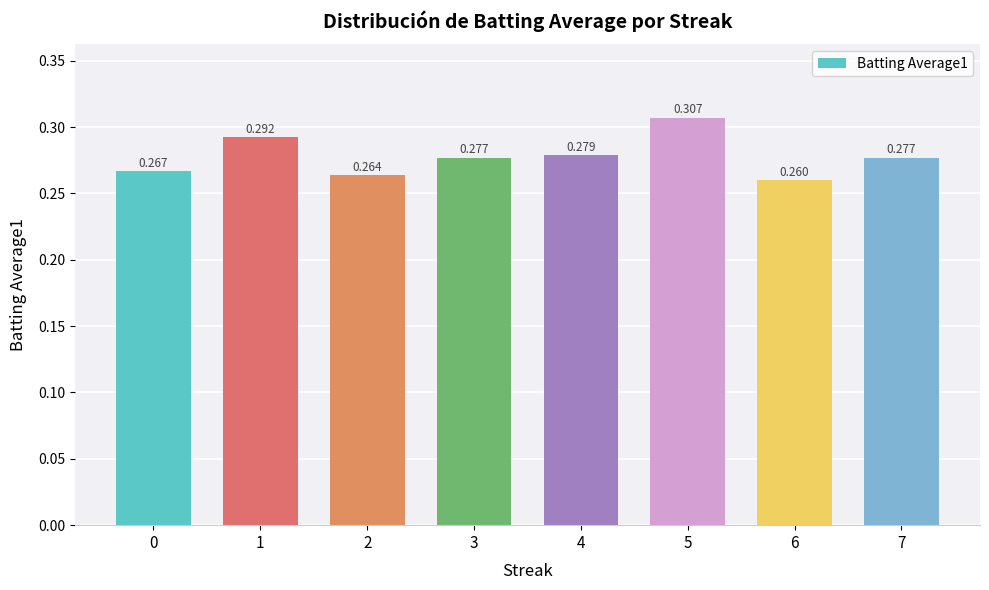

Reading right to left, transcribe all the data shown in this chart.

0.3	0.3	0.3	0.3	0.3	0.3	0.3	0.3